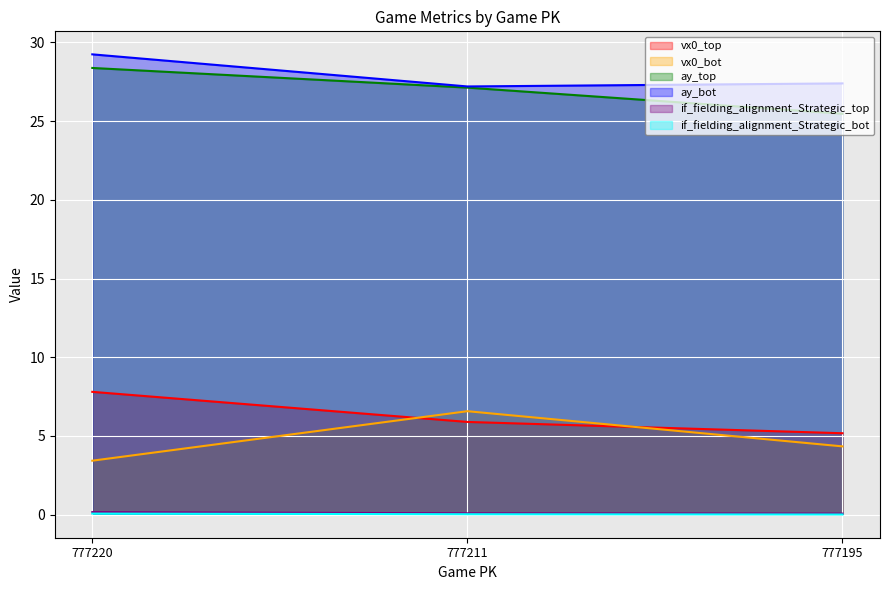

At which category does the chart reach its peak across all series?

777220